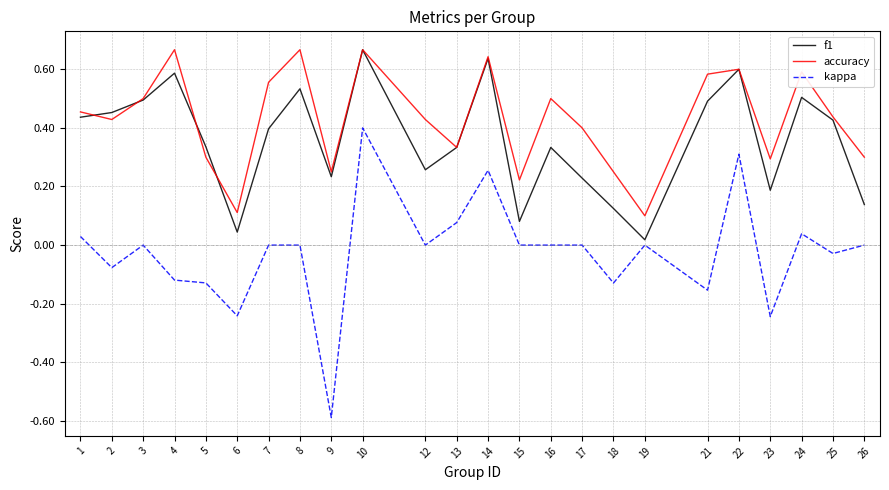

Rank the series by their average value, from lowest to highest.

kappa, f1, accuracy